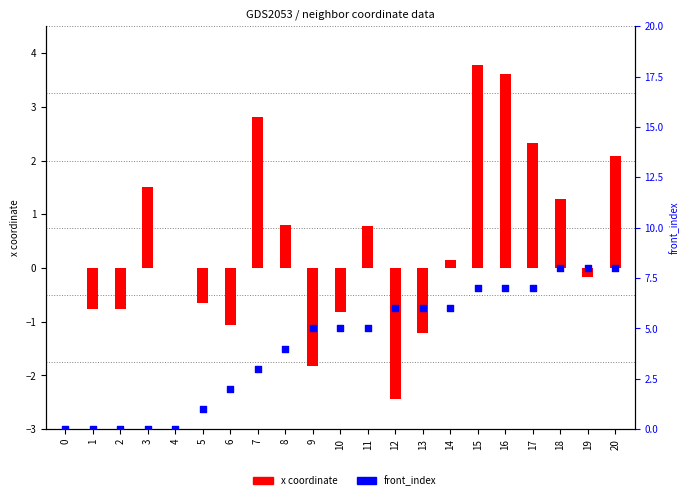

What are all the series names shown in the legend?

x coordinate, front_index